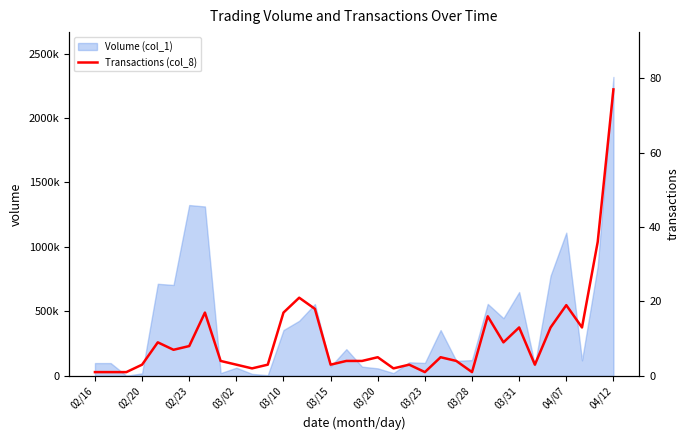

What position from the right is 20?

14